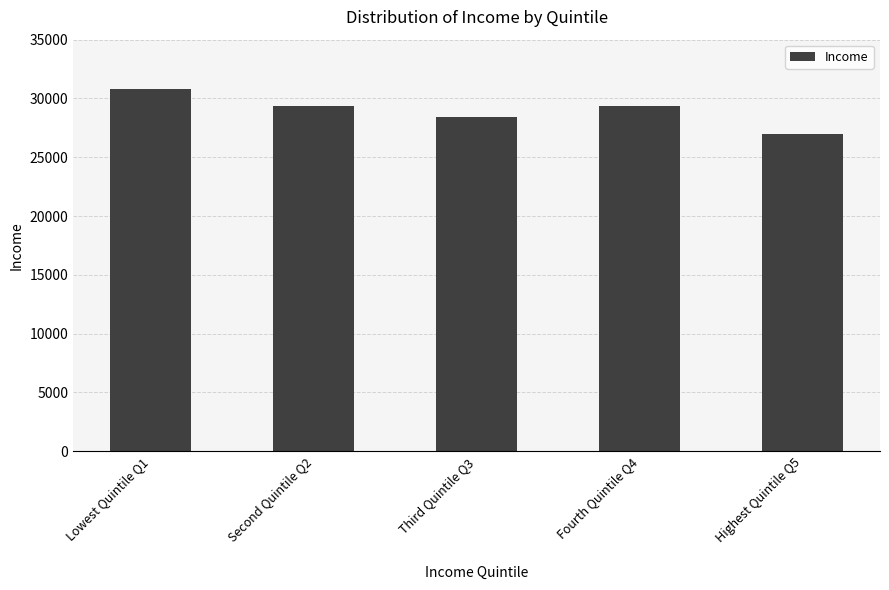

Does the chart contain any negative values?

No